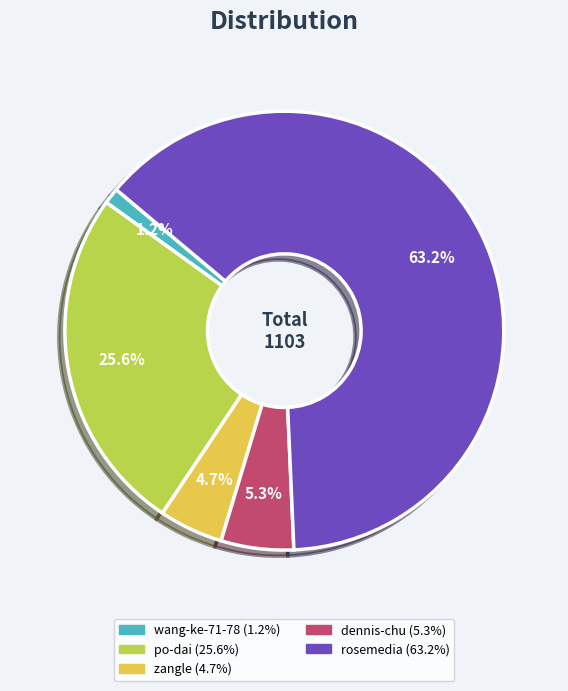

Is there a majority slice in this chart?

Yes